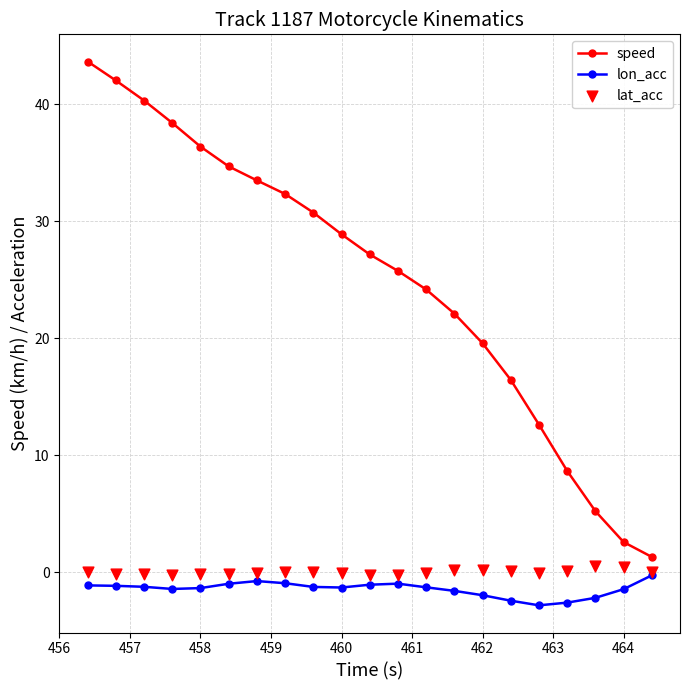

At how many categories does at least one series exceed 5?

19